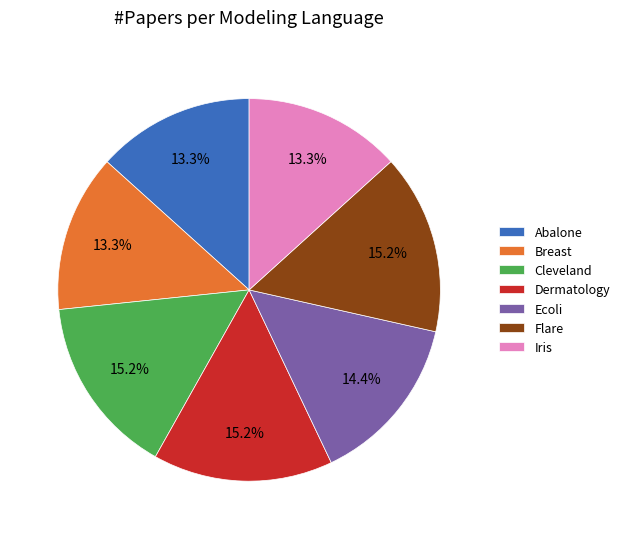

What is the ratio of the value at Abalone to the value at Ecoli?

0.9